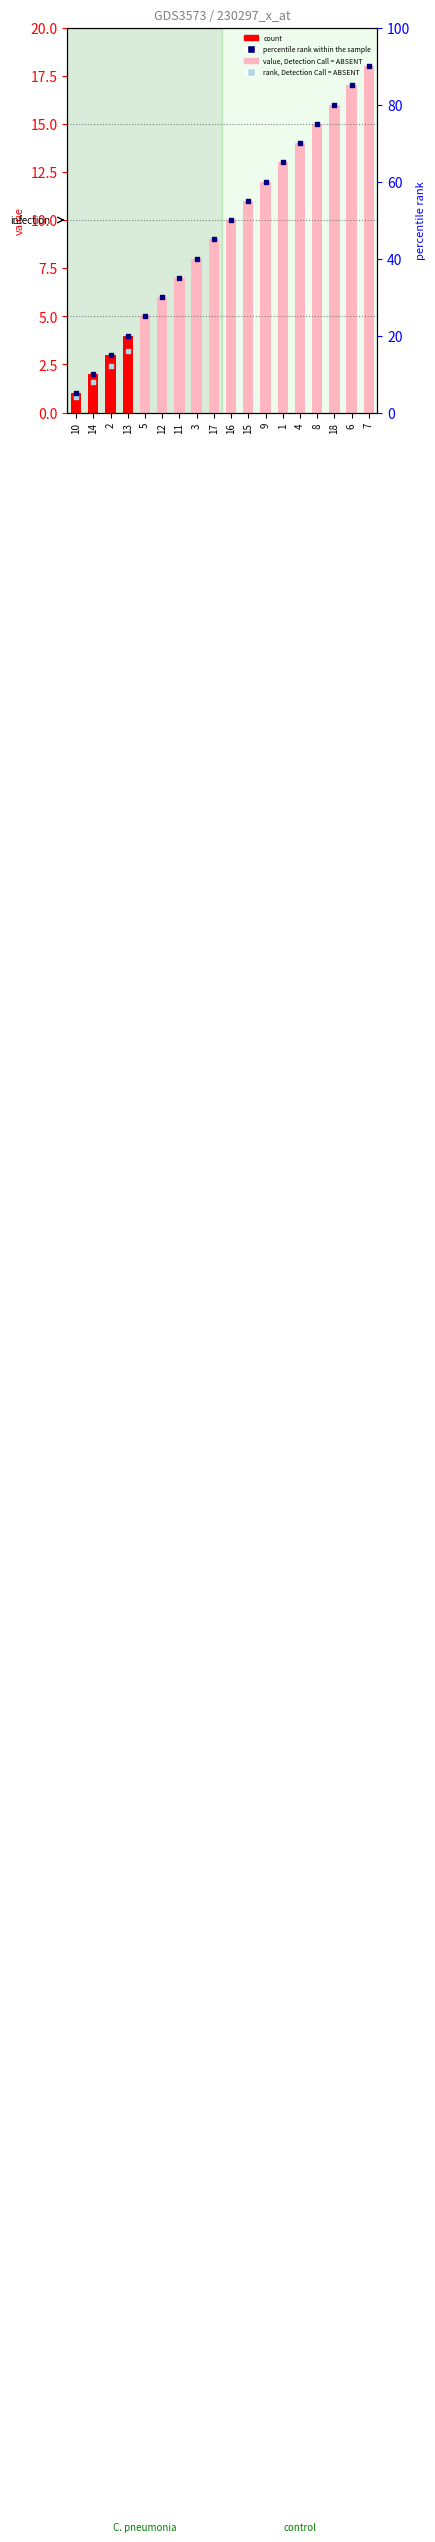

What is the change in value from 16 to 9?

+2